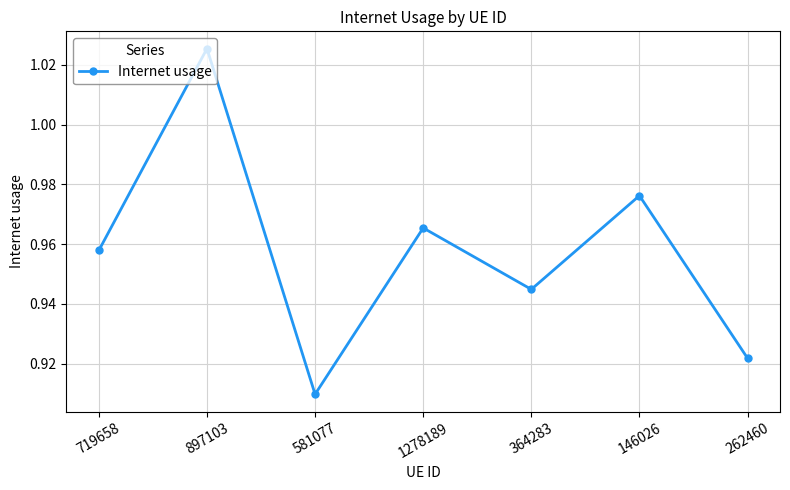

How many lines are shown in the chart?

1